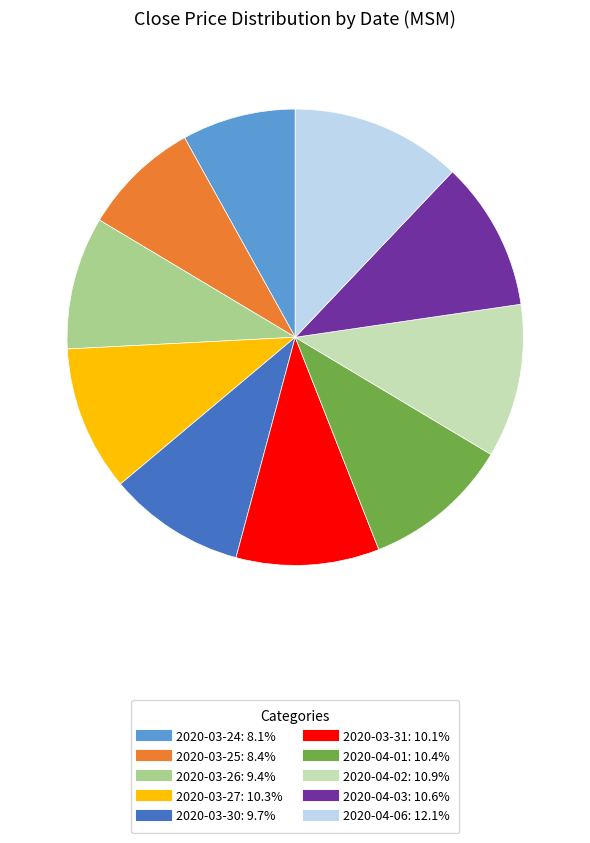

Between 2020-04-06 and 2020-04-02, which is larger?

2020-04-06